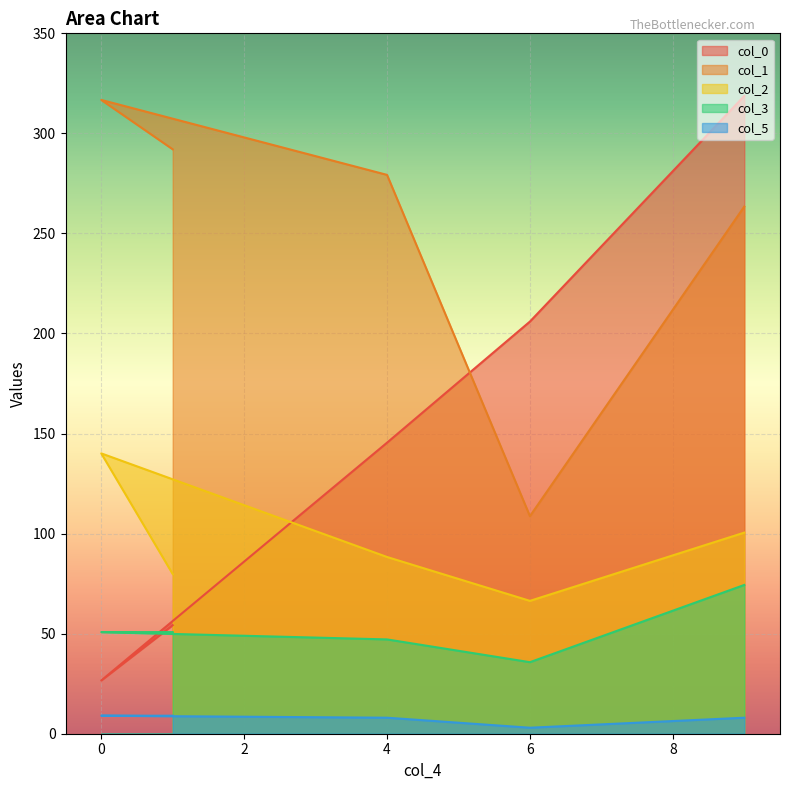

What position from the left is 9?

5